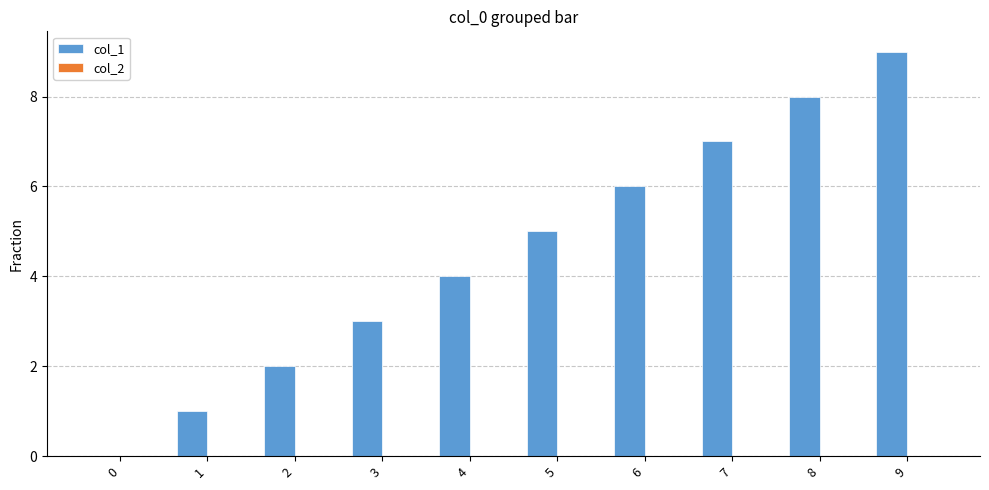

What is the ratio of the value at 5 to the value at 8?

0.6